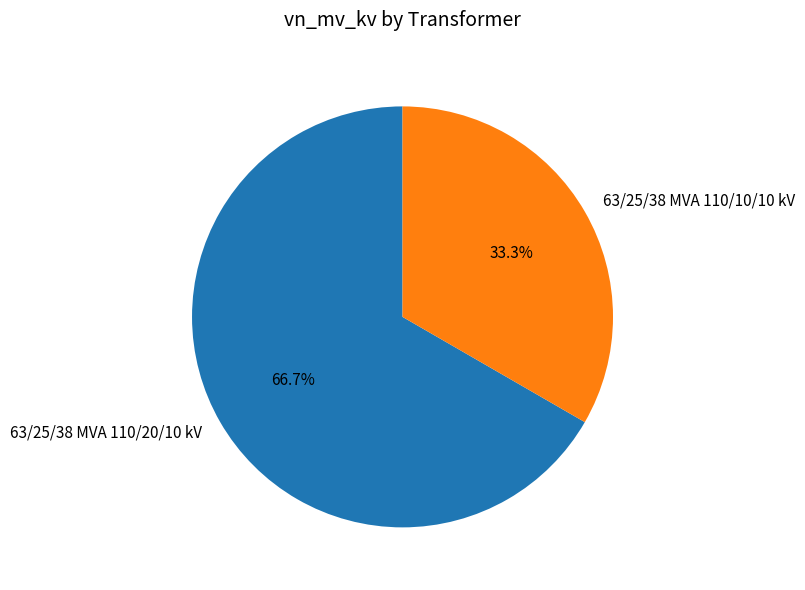

How many slices are in this pie chart?

2